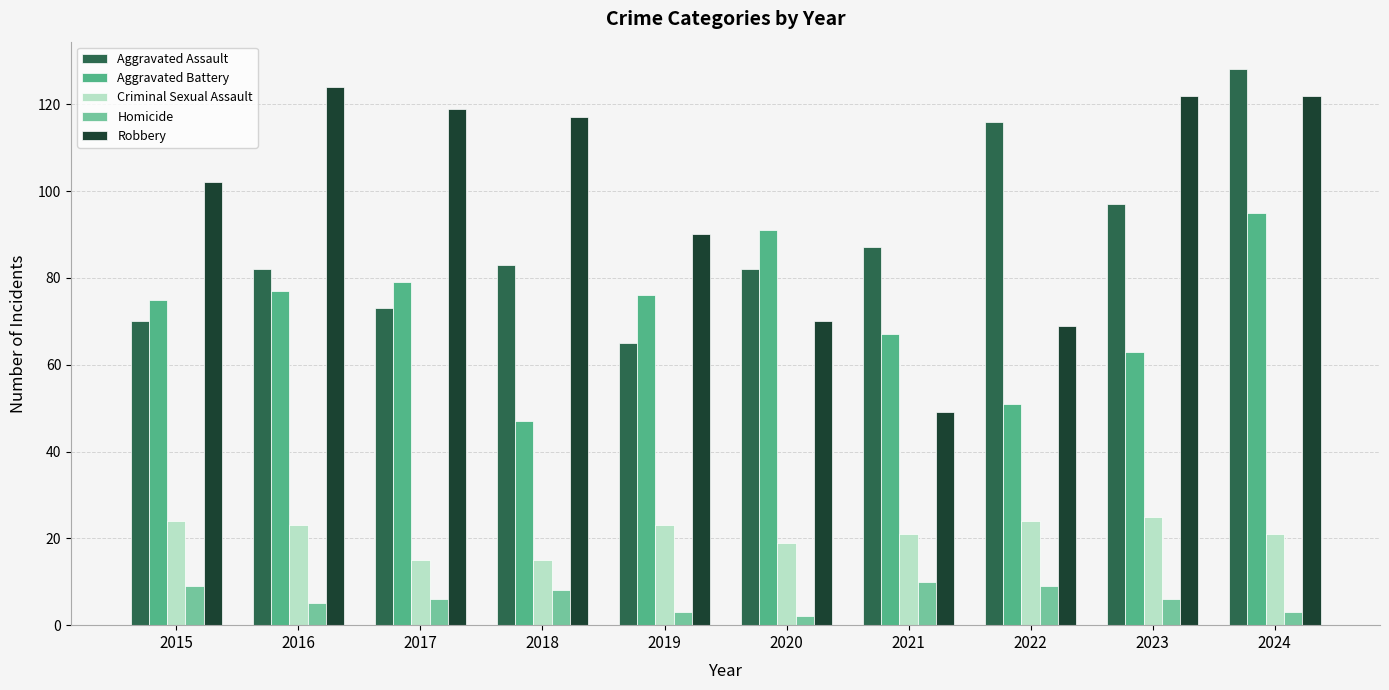

What is the total value across all series at 2022?

269